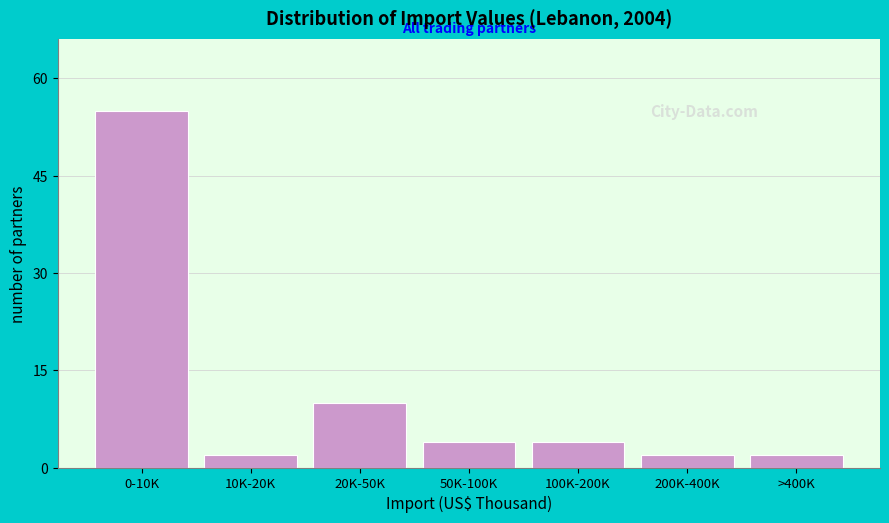

Reading left to right, transcribe all the data shown in this chart.

55	2	10	4	4	2	2